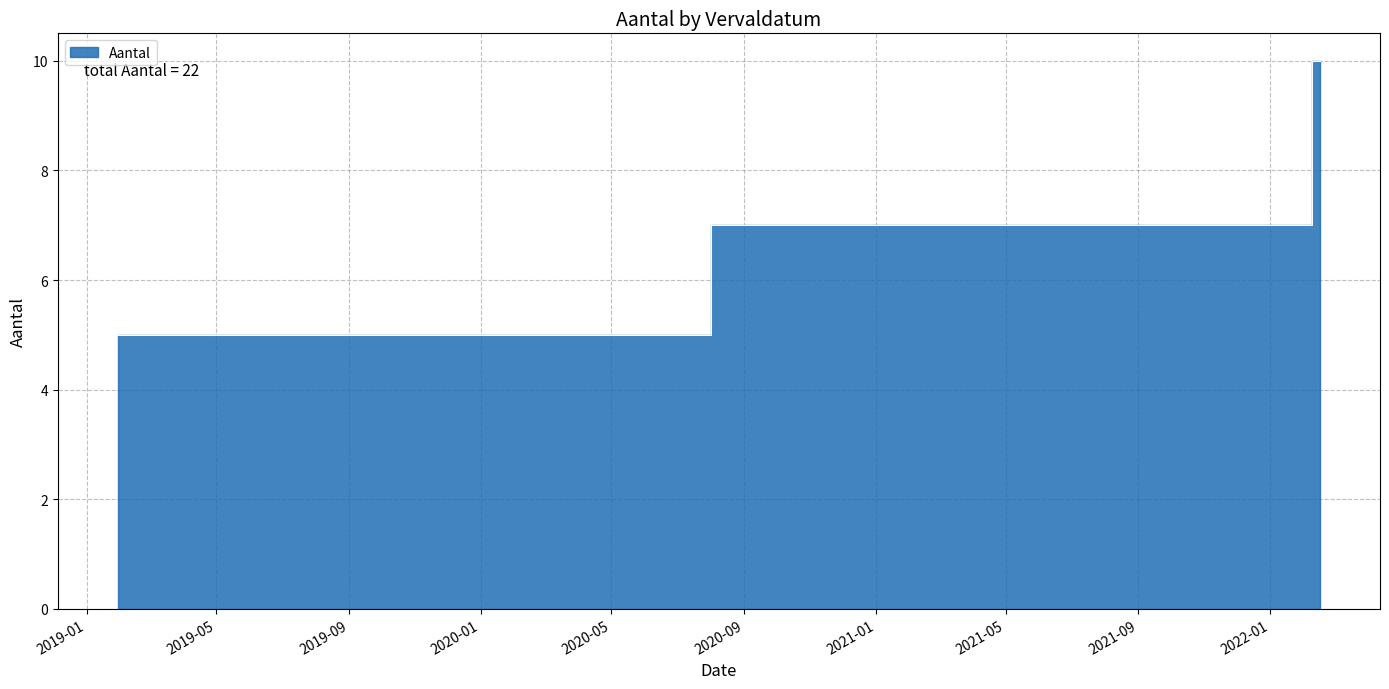

What is the change in value from 2019-01-30 to 2022-02-01?

+2